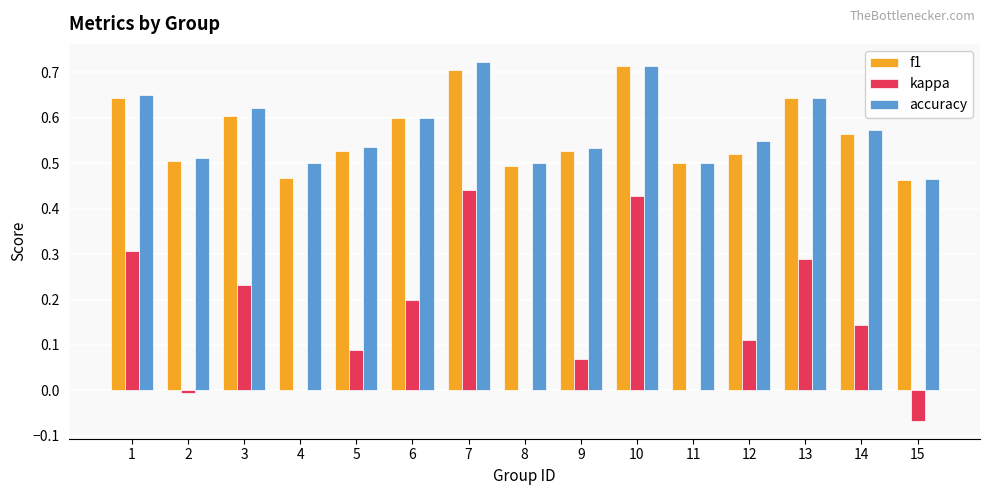

At which label does f1 reach its peak?

10